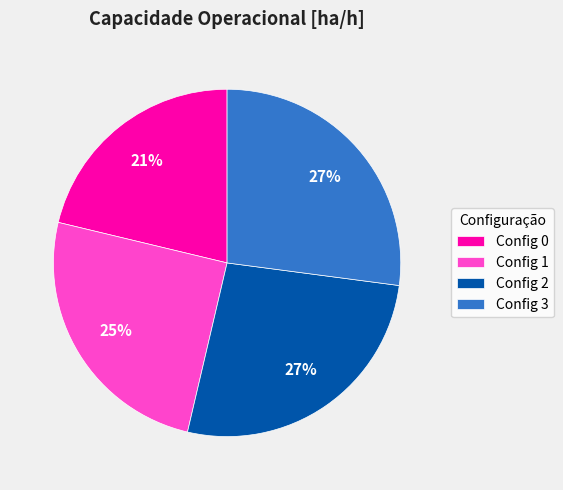

How many slices are in this pie chart?

4